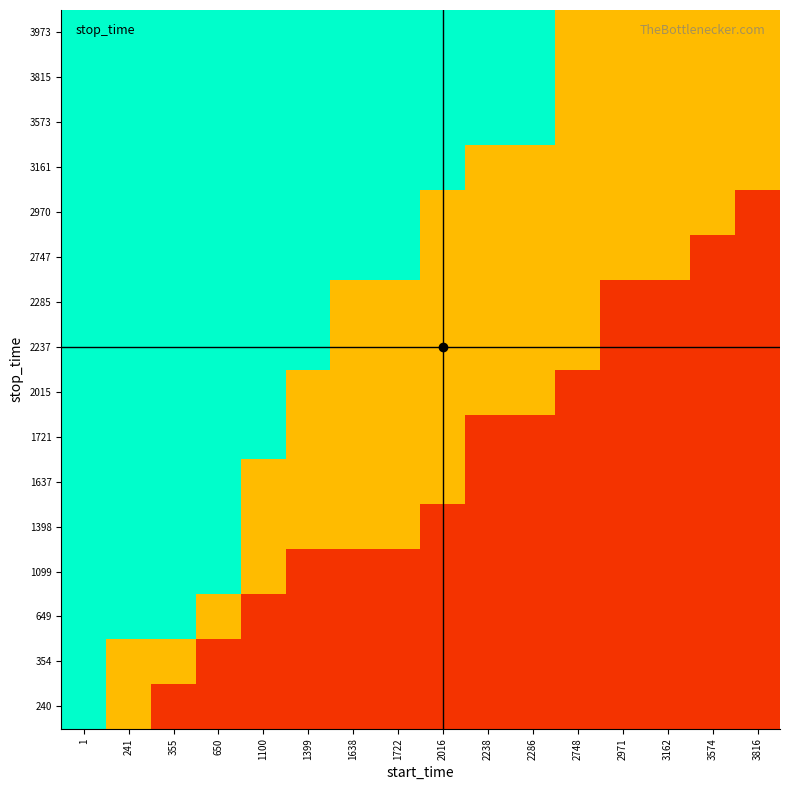

Which category has the lowest value across all series?

355